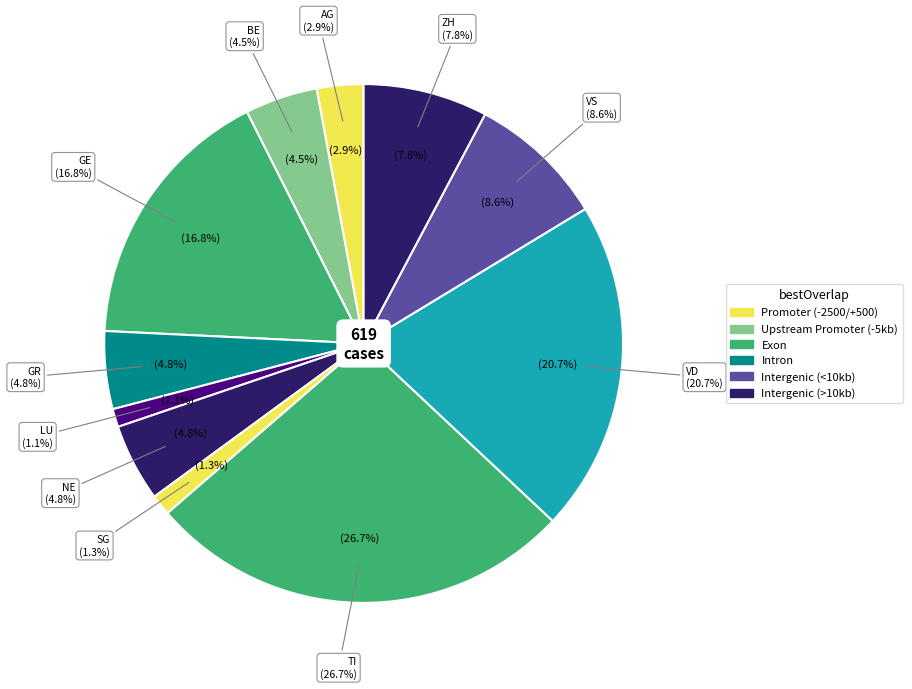

To the nearest percent, what is the difference between the largest and smallest slice percentages?

26%